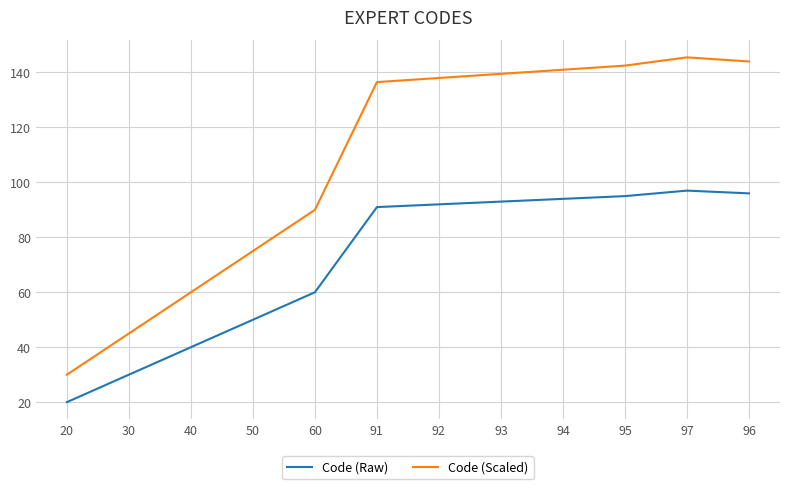

What is the highest value of the Code (Scaled) series?

145.5